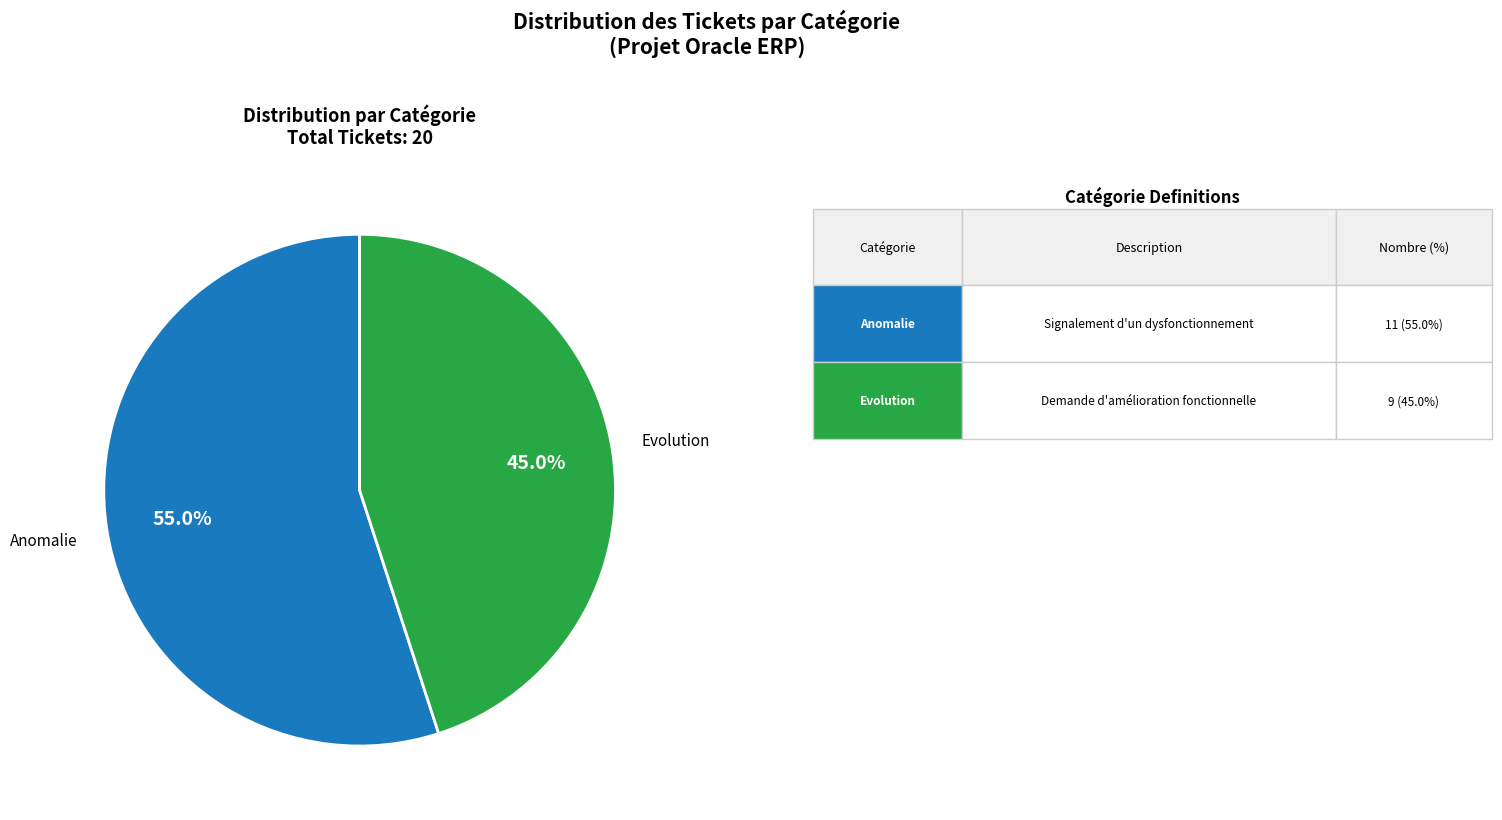

How many segments does this pie chart have?

2